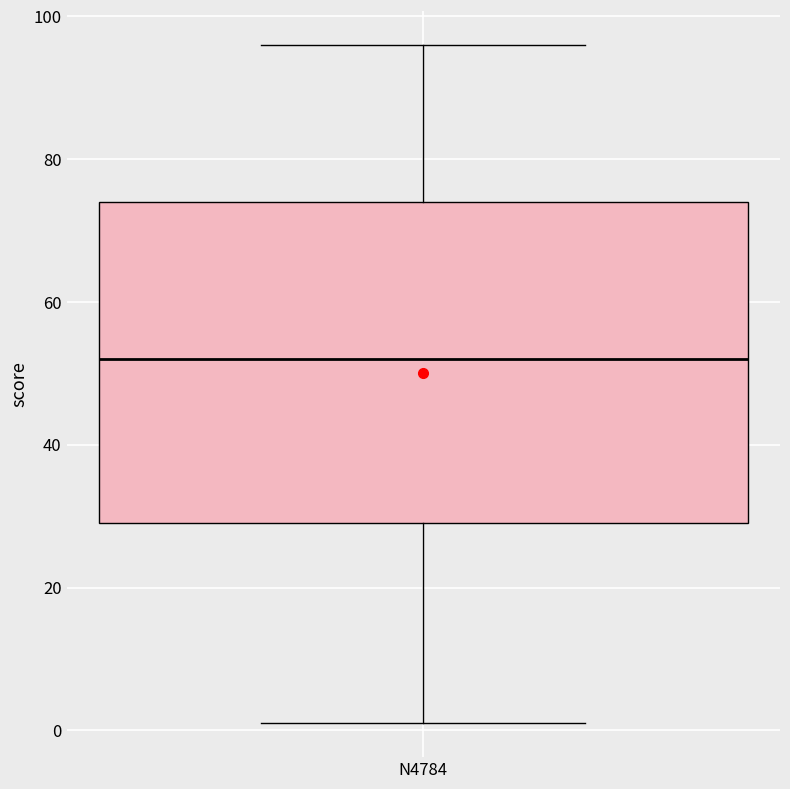

Where does the lower whisker of the box for N4784 end on the y-axis? The values are not printed on the chart, so give them approximately, as read against the axis.

2